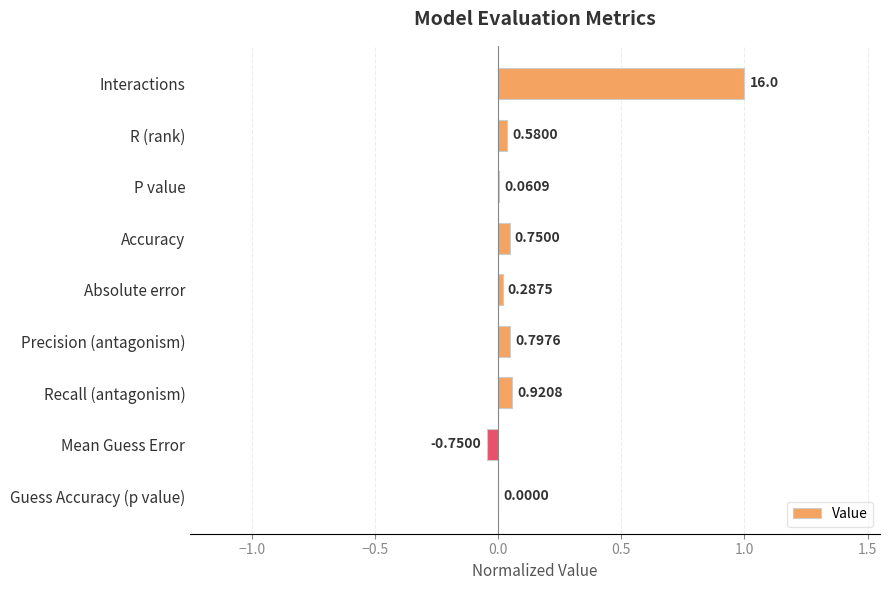

Are the bars horizontal?

Yes